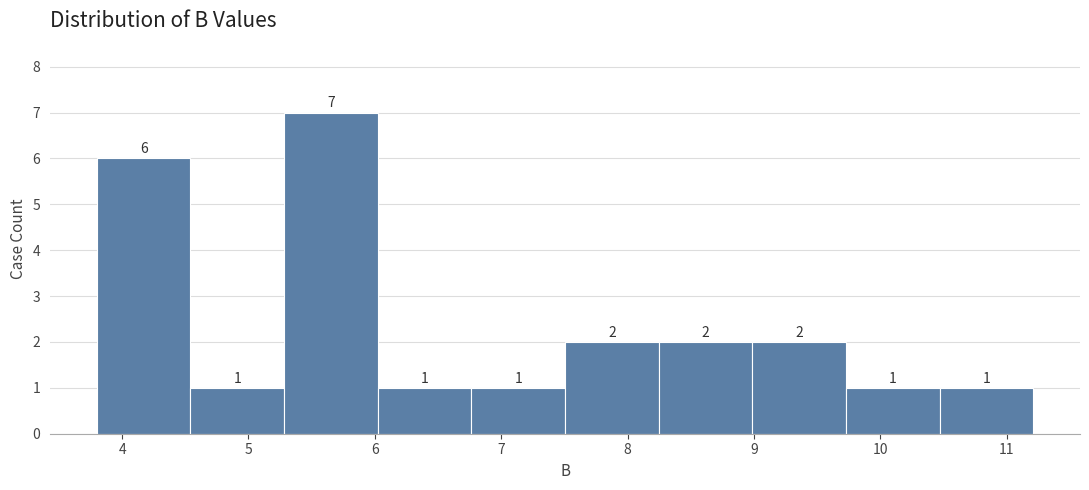

Over which range of the x-axis is the bar tallest?

5.3 to 6.0